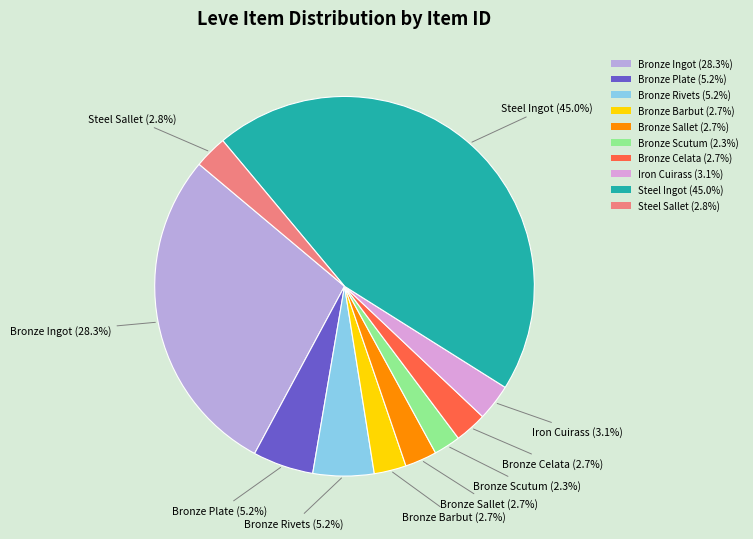

Which category has the biggest portion of the pie?

Steel Ingot